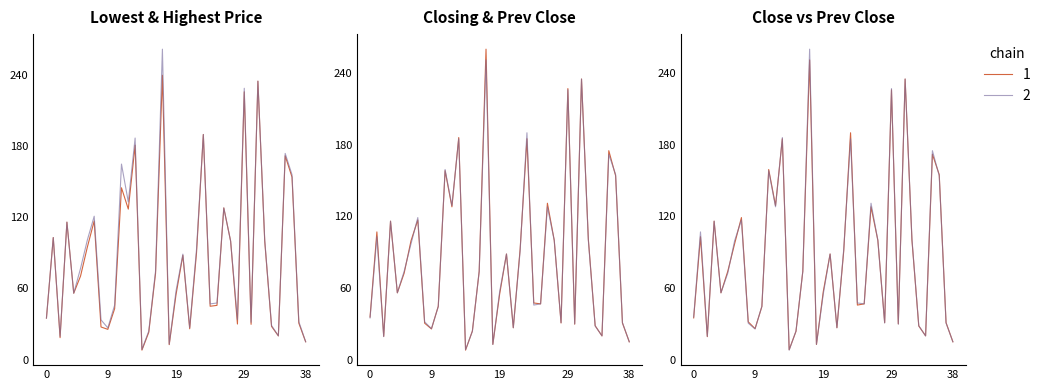

List the series in order of their peak value, highest first.

Highest Price, Prev Close, Closing Price, Lowest Price